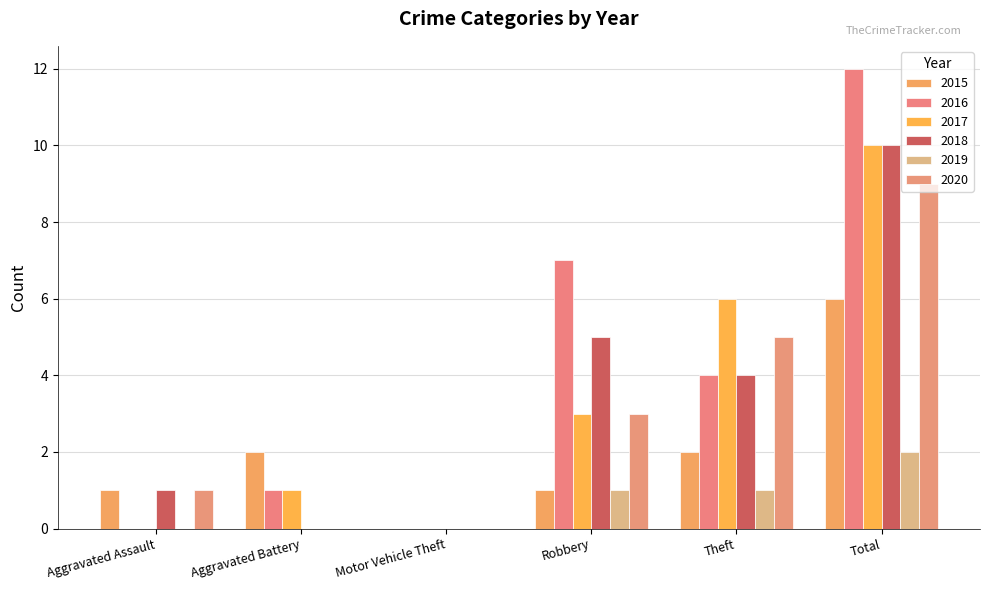

Where is 2020 nearest to the value 4?

Robbery